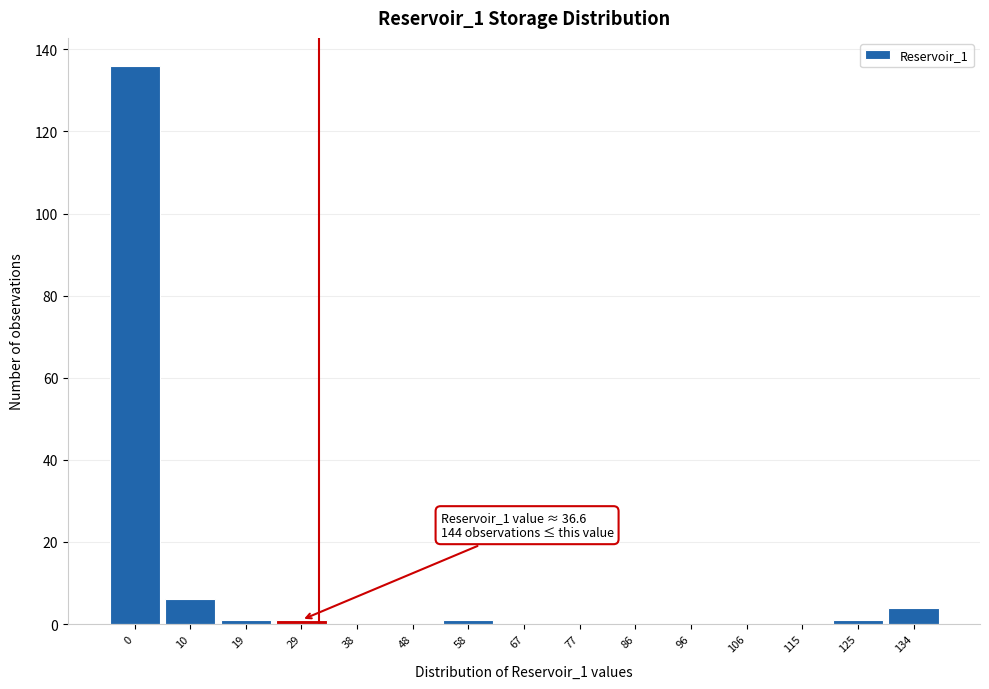

Reading left to right, transcribe all the data shown in this chart.

0=136	10=6	19=1	29=1	38=0	48=0	58=1	67=0	77=0	86=0	96=0	106=0	115=0	125=1	134=4